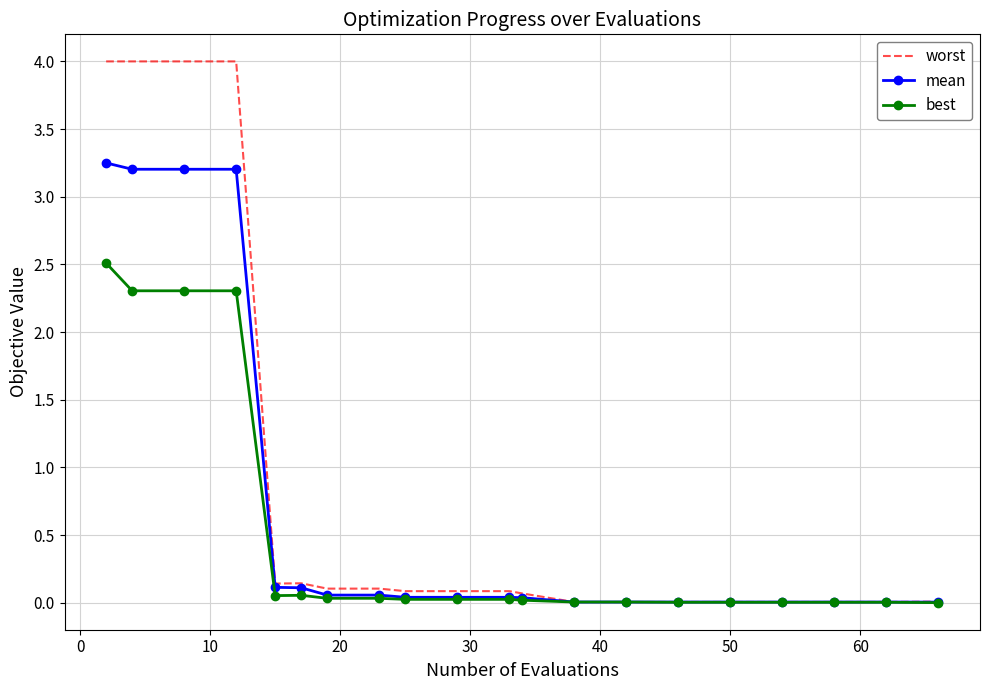

Rank the series by their maximum value, from lowest to highest.

best, mean, worst